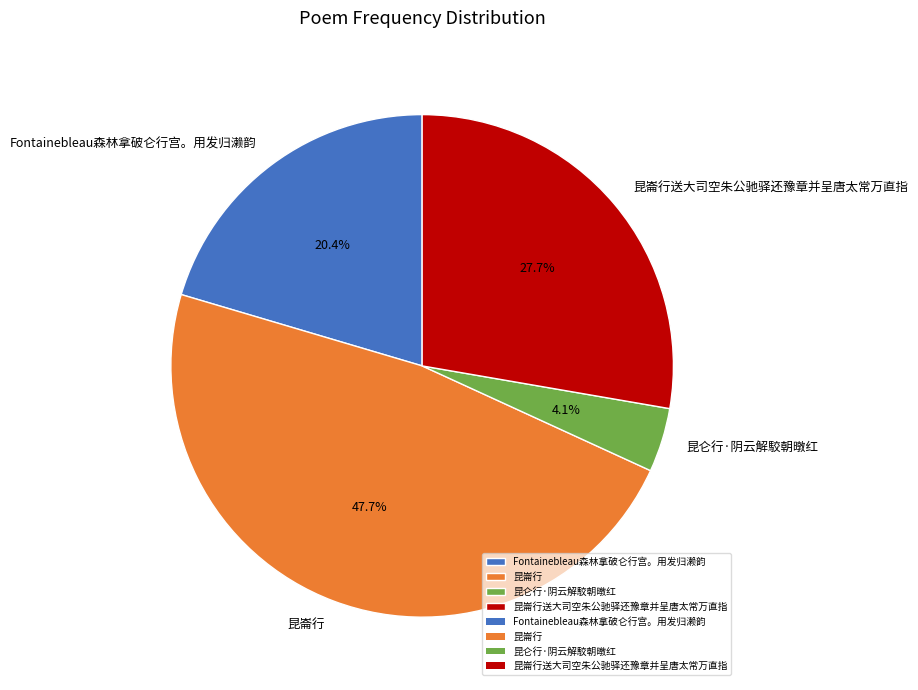

To the nearest percent, what portion does Fontainebleau森林拿破仑行宫。用发归濑韵 represent?

20%